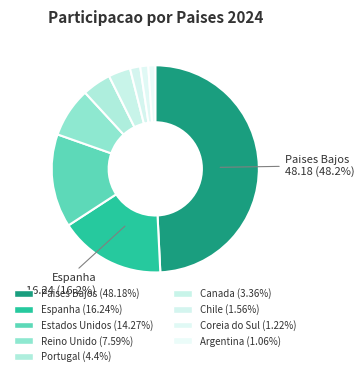

Is it true that Canada is 1% of the pie?

False